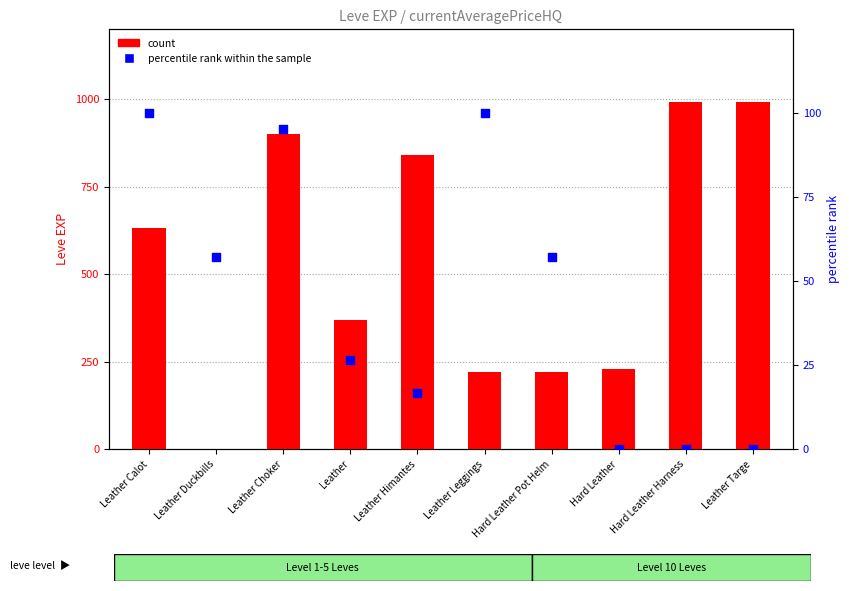

Is the value of percentile rank within the sample at Leather Duckbills greater than the value of count at Hard Leather Harness?

No